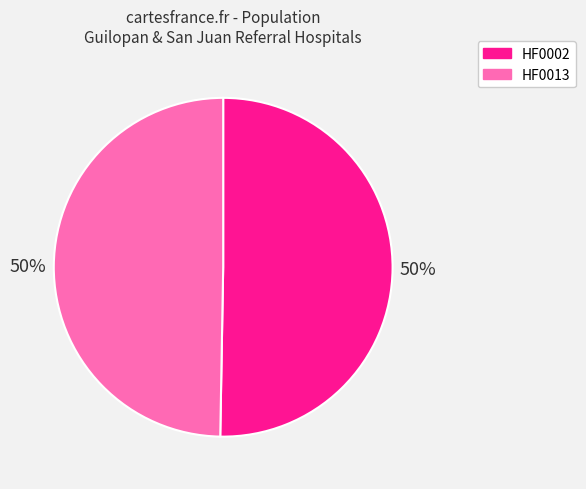

Is it true that HF0002 is 38% of the pie?

False